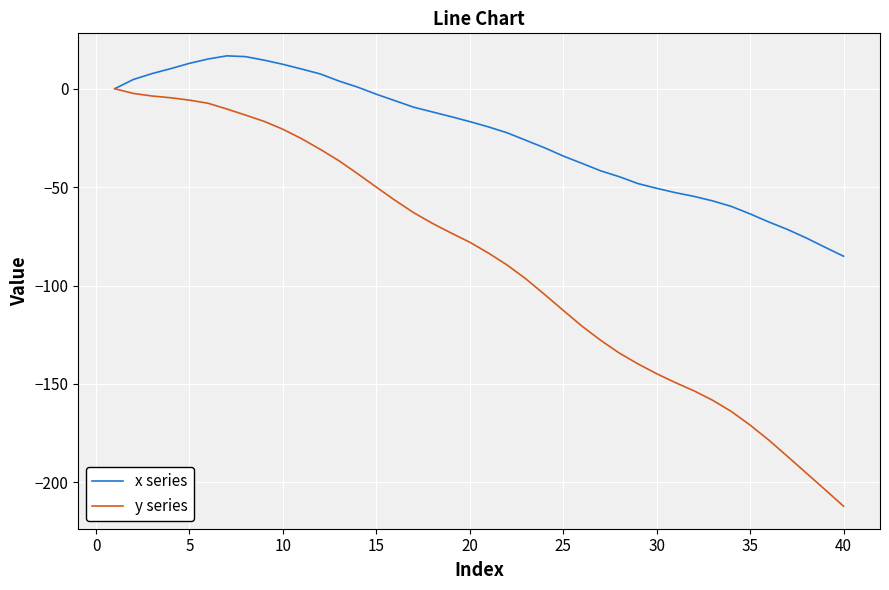

Which series has the largest total across all categories?

x series